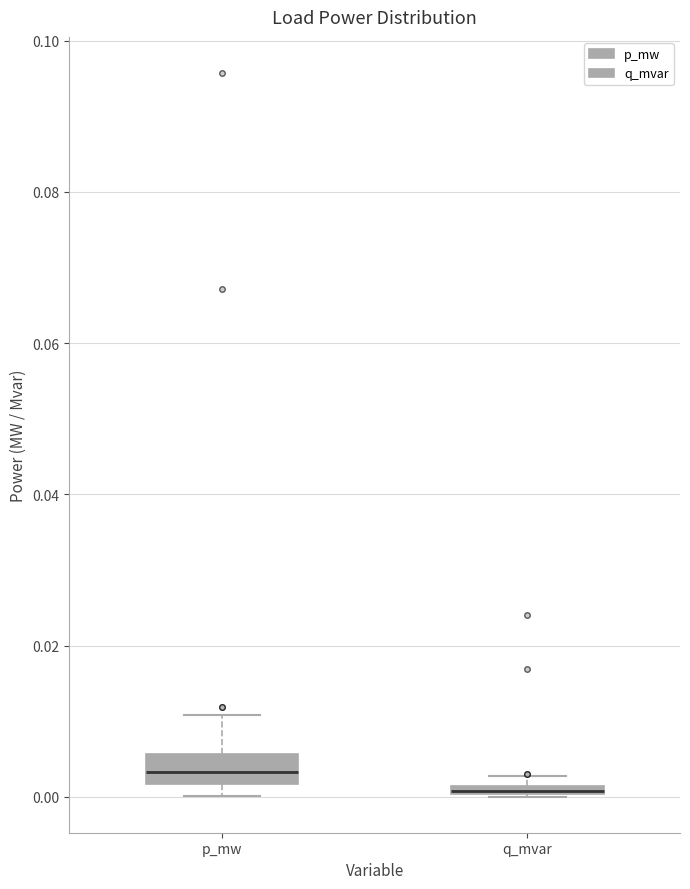

Comparing the boxes themselves (not the whiskers), which one is the tallest?

p_mw